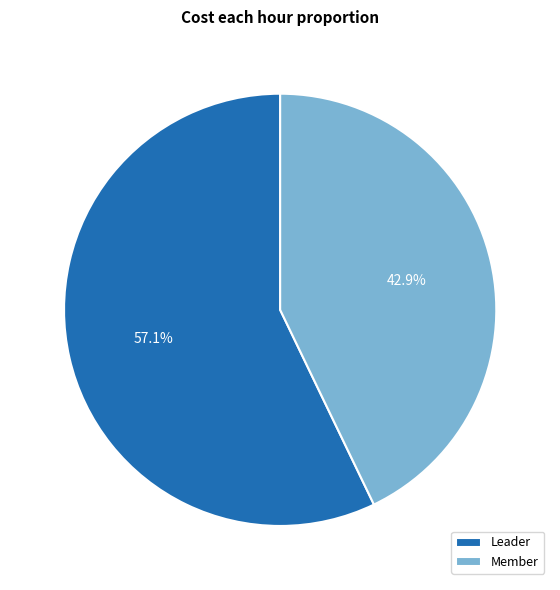

How many slices are in this pie chart?

2